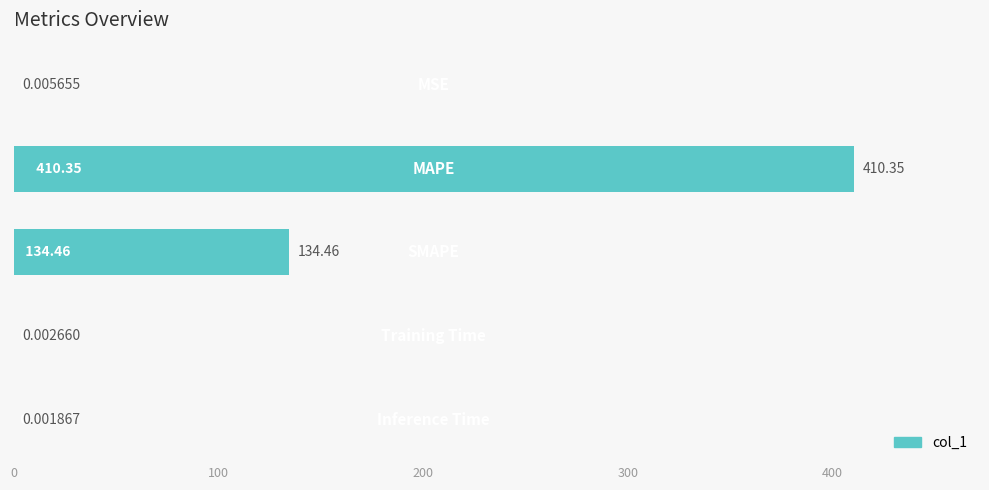

What is the sum of all values?

544.8